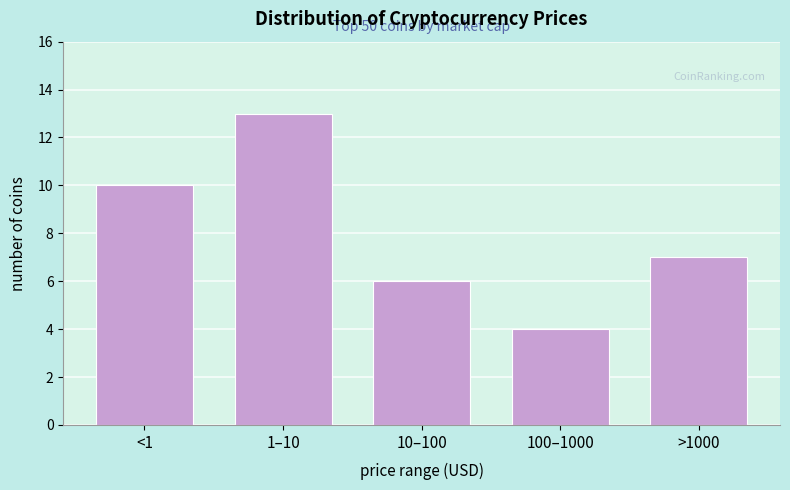

Reading left to right, extract all data points from this chart.

<1=10	1–10=13	10–100=6	100–1000=4	>1000=7